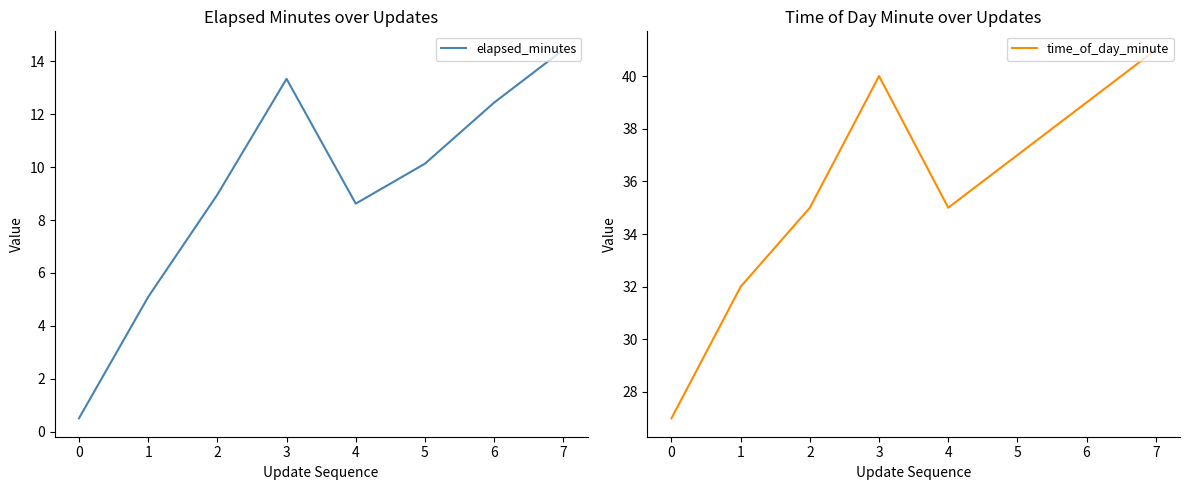

What is the approximate value of time_of_day_minute at 3?

40